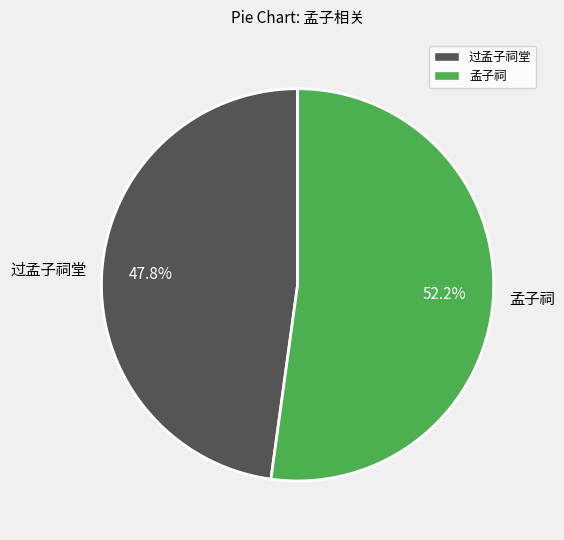

Between 孟子祠 and 过孟子祠堂, which is larger?

孟子祠